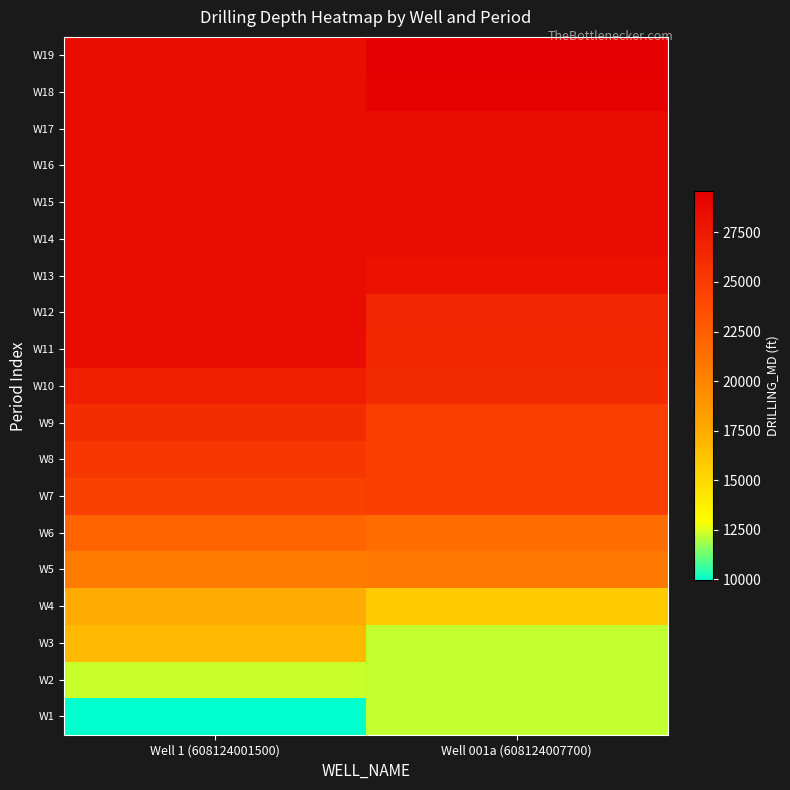

Rank the series at Well 1 (608124001500) from highest to lowest value.

W11, W12, W13, W14, W15, W16, W17, W18, W19, W10, W9, W8, W7, W6, W5, W4, W3, W2, W1